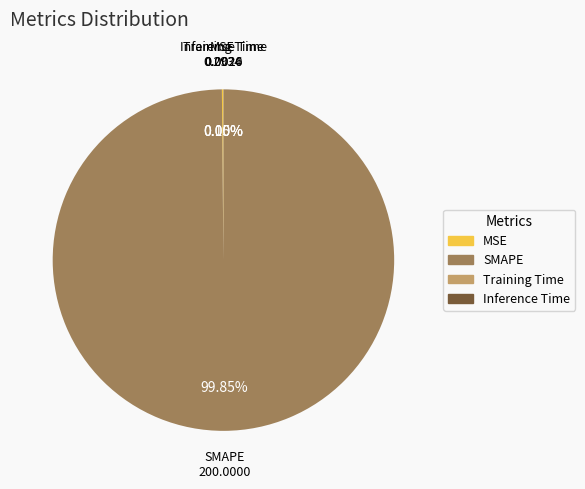

To the nearest percent, what portion does SMAPE represent?

100%